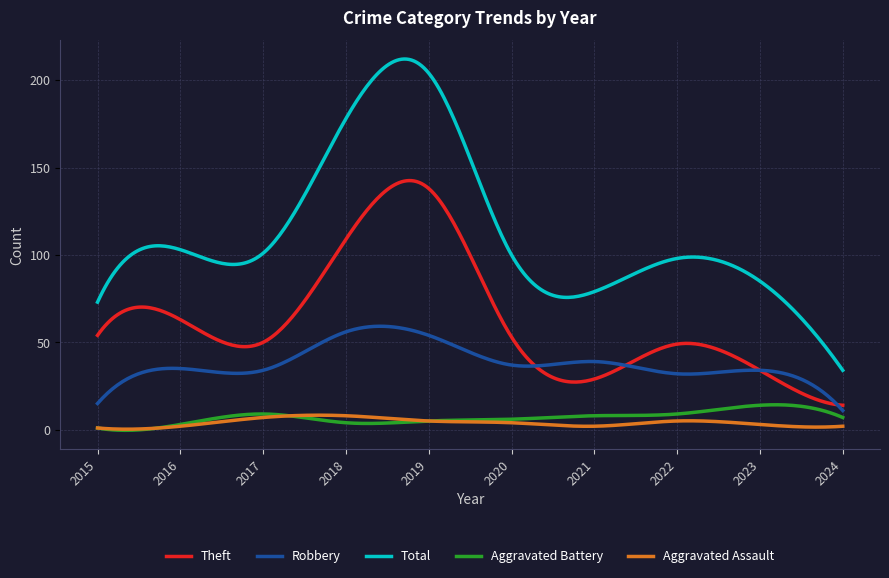

True or false: Aggravated Battery and Aggravated Assault cross at least once.

True